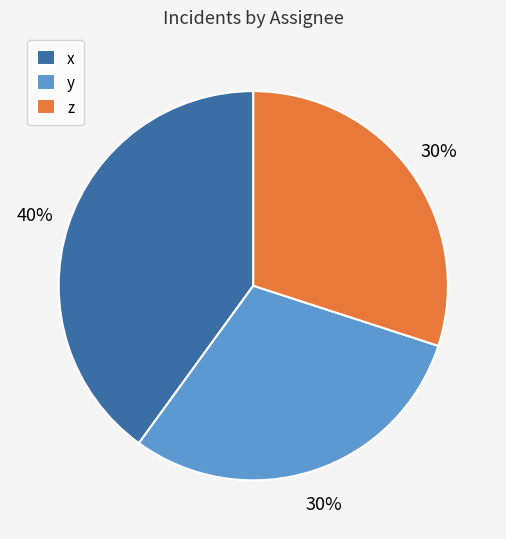

Is there a majority slice in this chart?

No